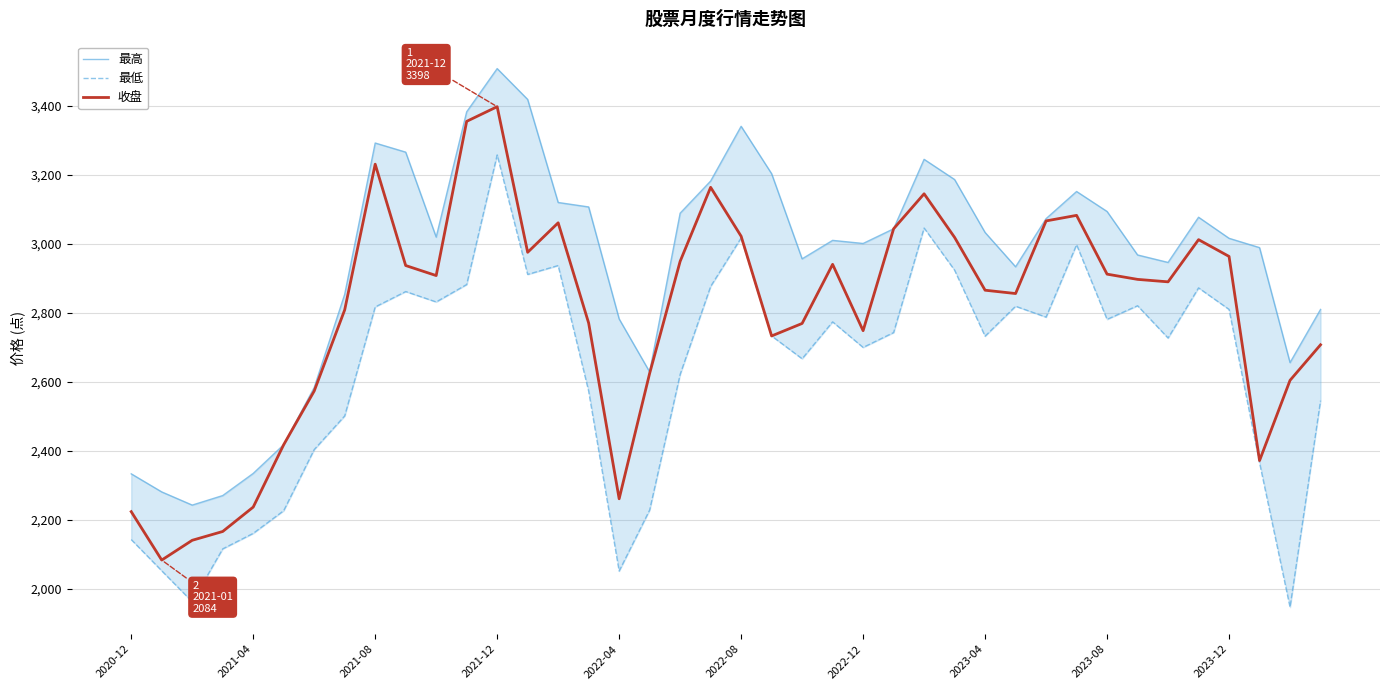

How many lines are shown in the chart?

3